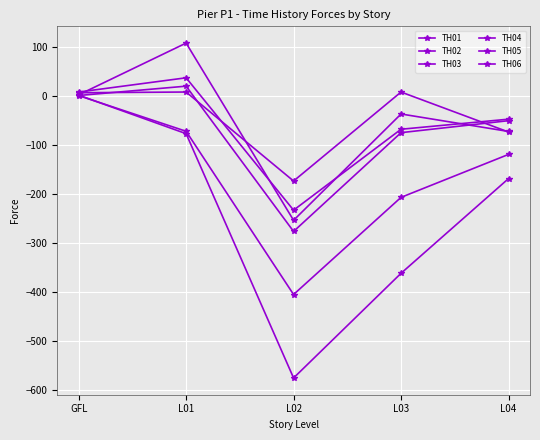

What is the maximum value shown in the chart?

108.1